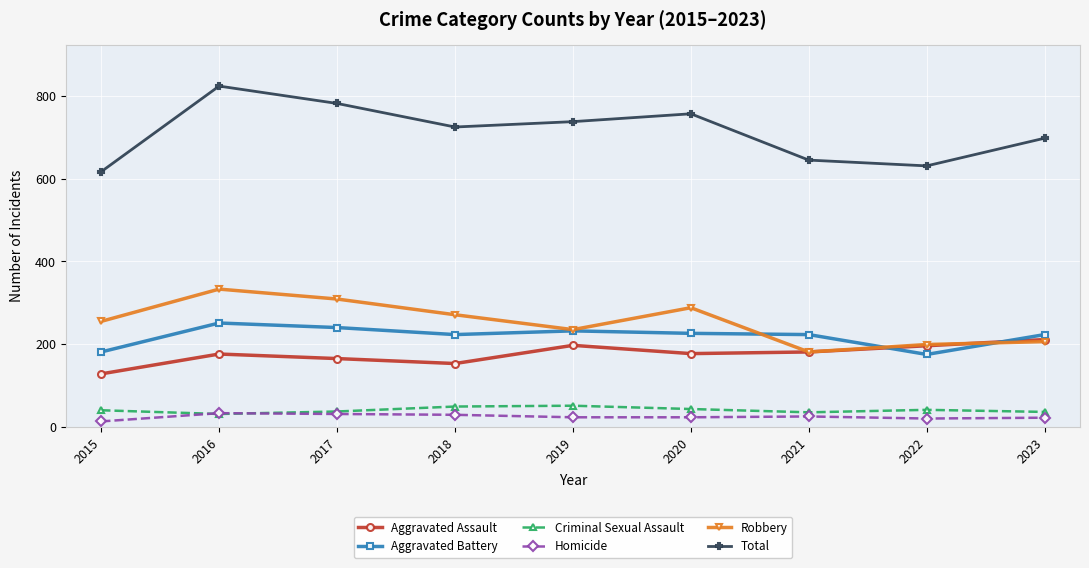

What is the difference between the Criminal Sexual Assault values at 2018 and 2023?

13